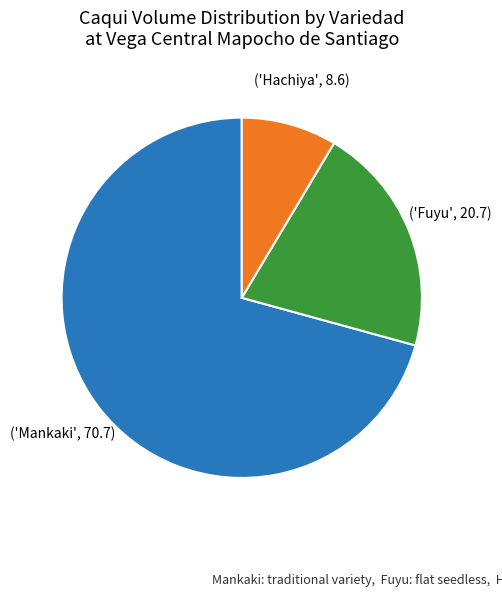

Is there any slice that represents more than half of the pie?

Yes